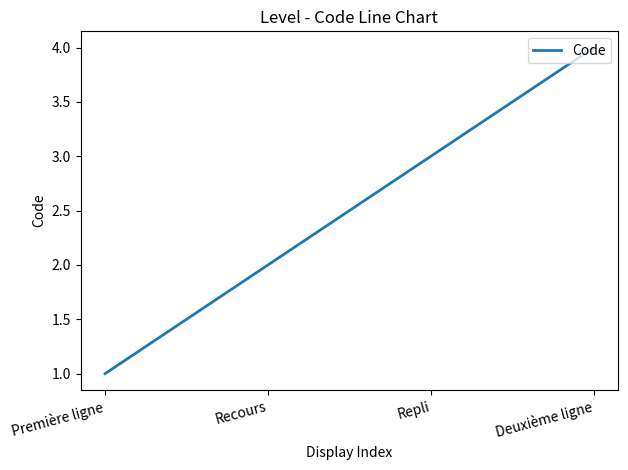

How many lines are shown in the chart?

1